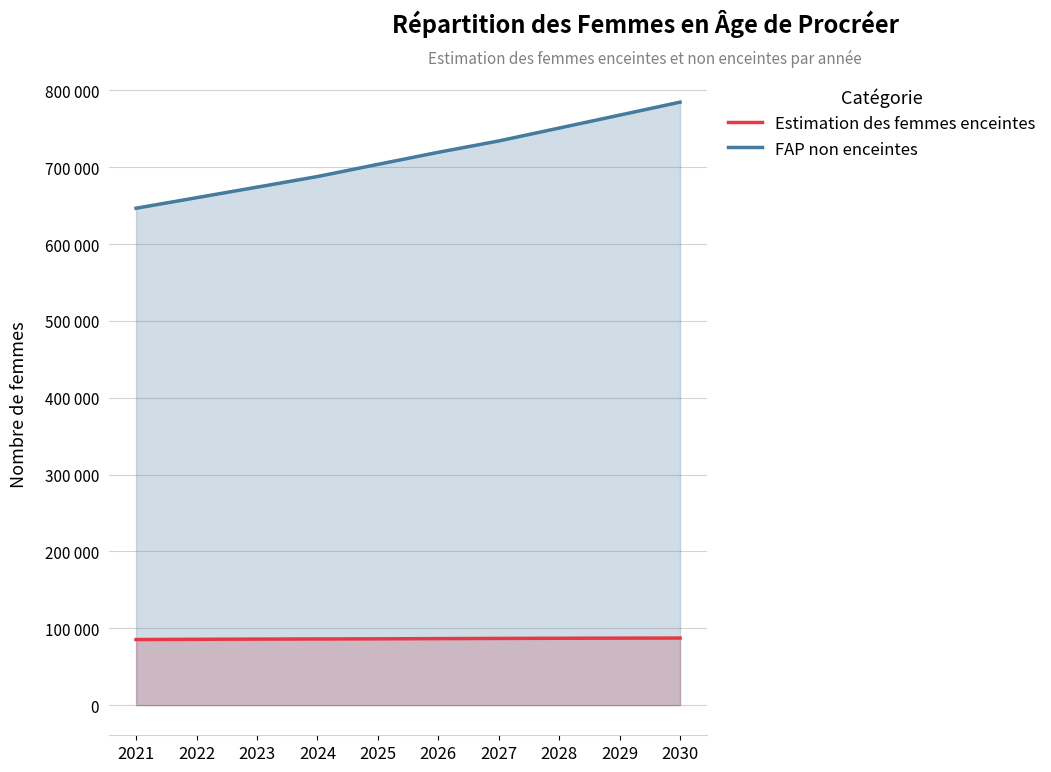

What is the minimum value for Estimation des femmes enceintes?

85332.0